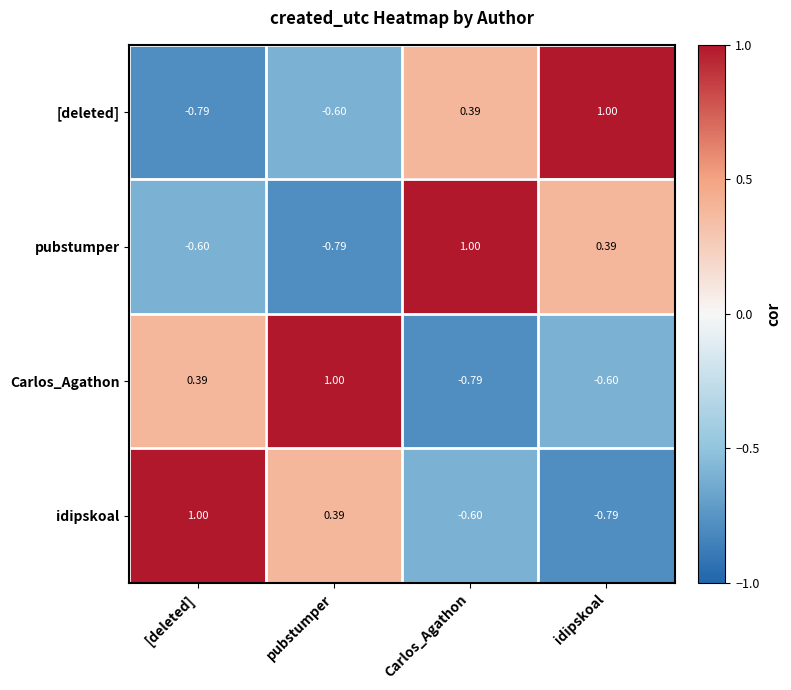

At which label does pubstumper reach its minimum?

pubstumper